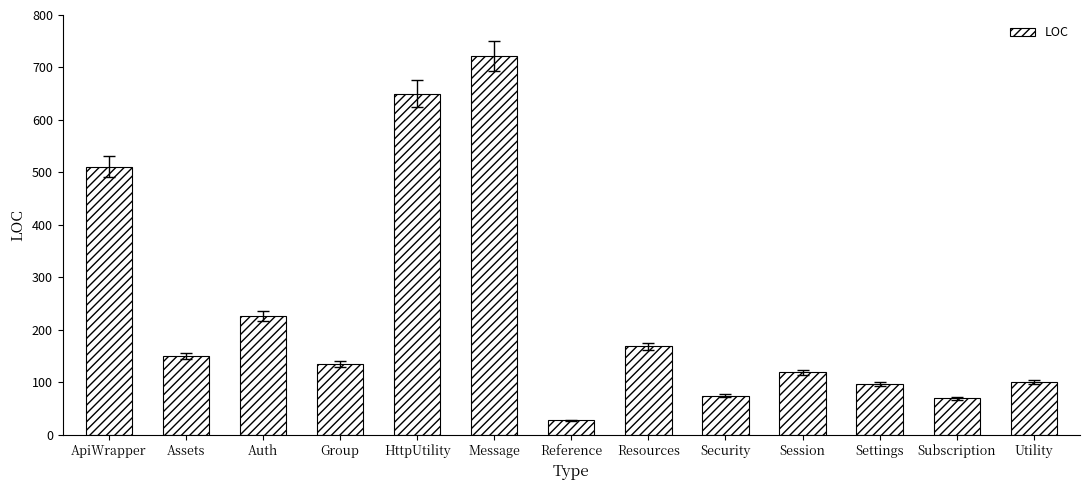

What is the maximum value shown in the chart?

722